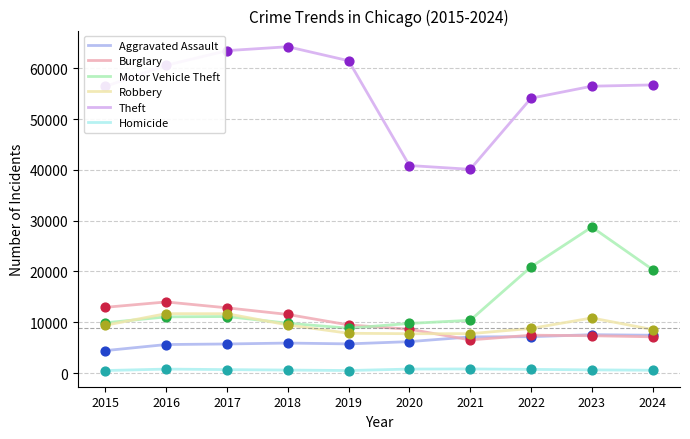

Which series has the largest range (max minus min)?

Theft